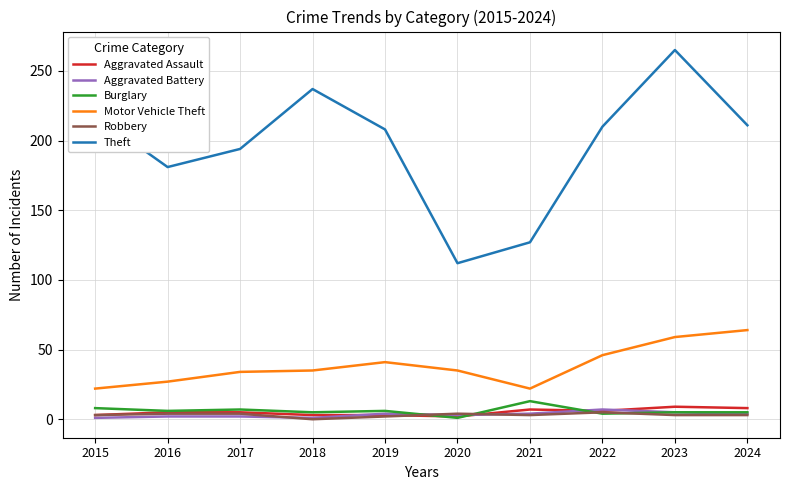

What is the greatest value displayed?

265